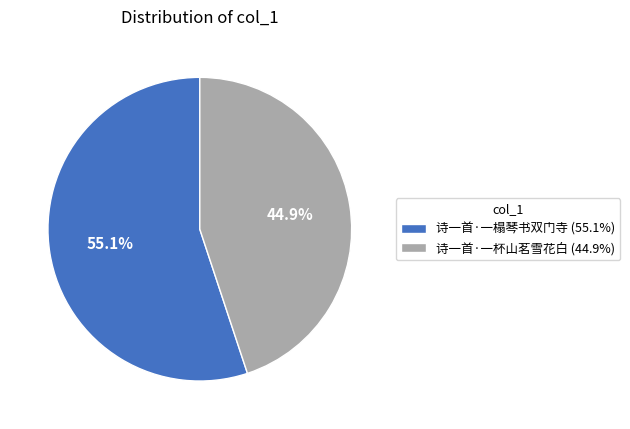

What is the ratio of the value at 诗一首·一杯山茗雪花白 to the value at 诗一首·一榻琴书双门寺?

0.8